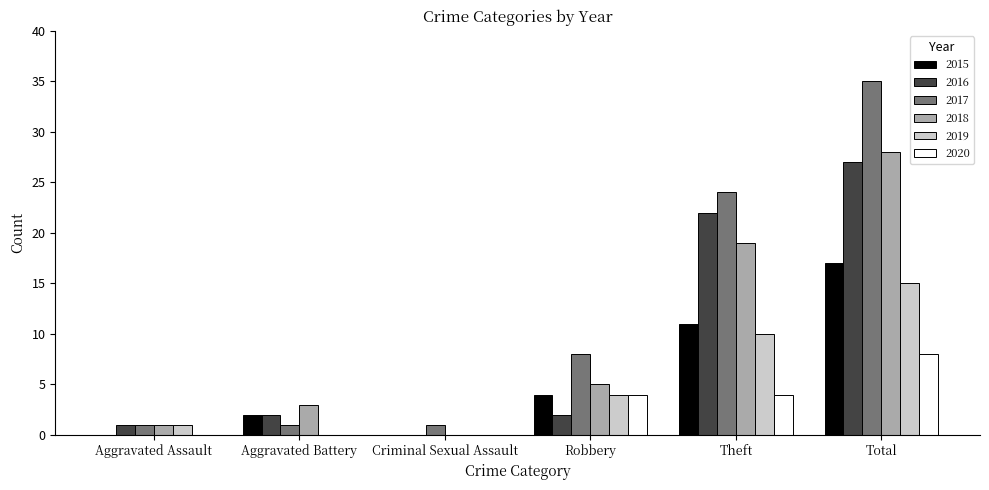

What is the sum of all 2016 values?

54